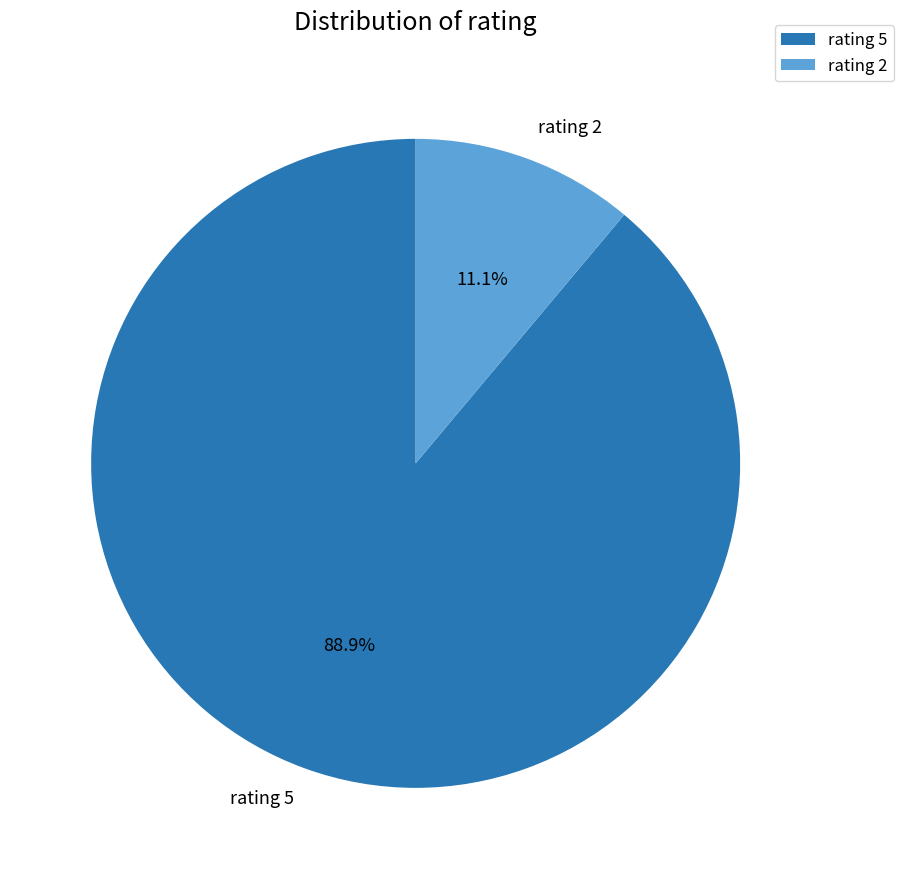

Approximately how many times larger is the value at rating 5 compared to rating 2?

8.0